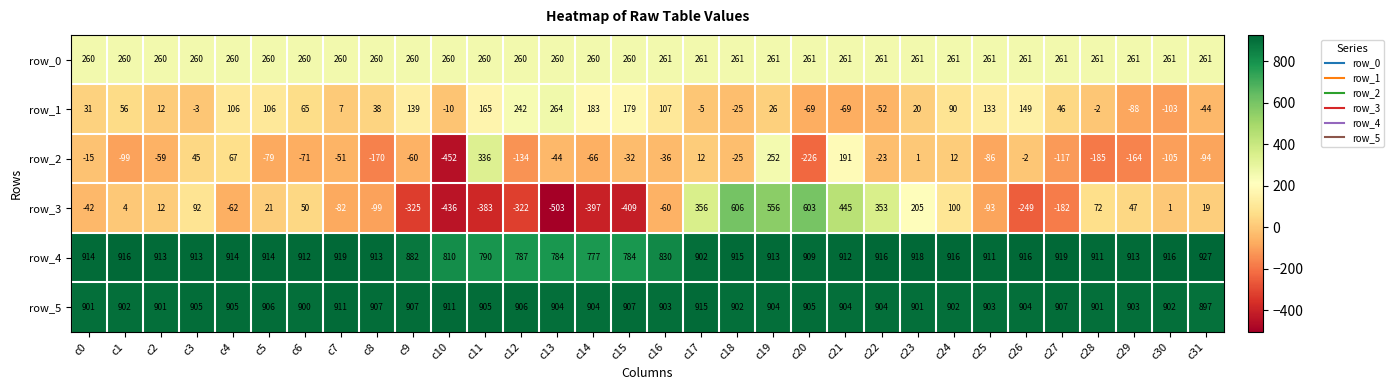

Is the value of row_4 at c11 greater than the value of row_1 at c22?

Yes